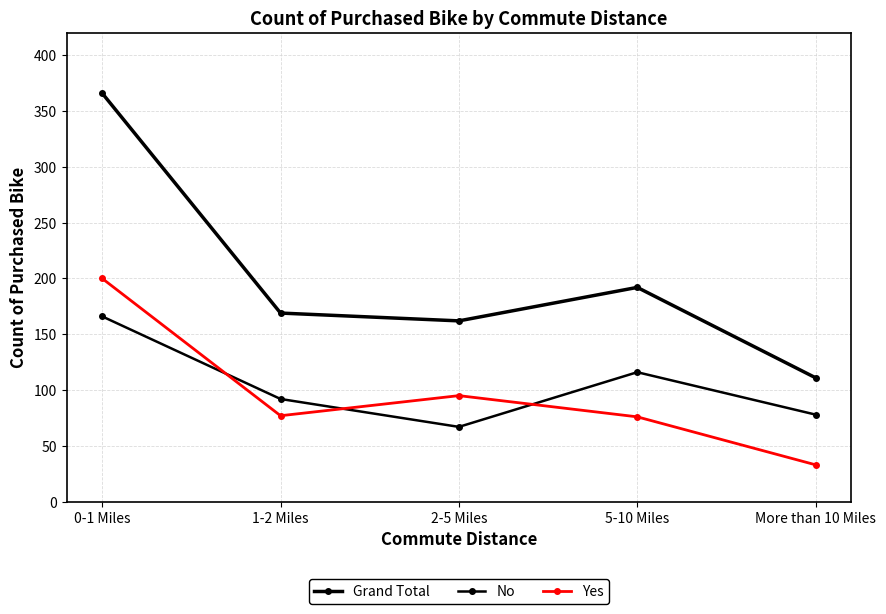

What is the label of the 1st point from the left?

0-1 Miles